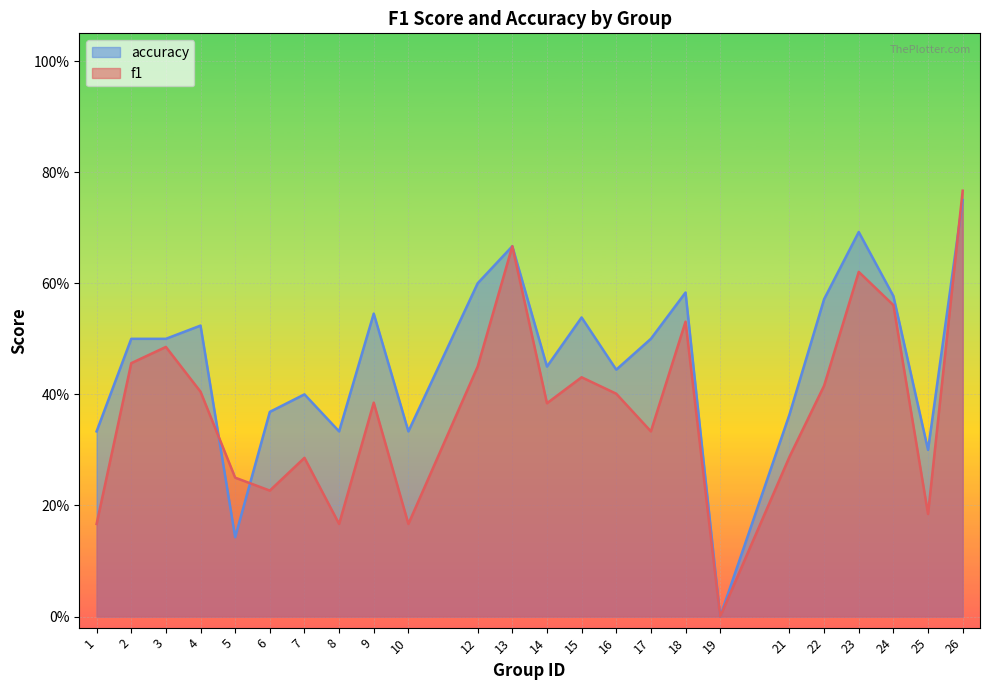

What are all the series names shown in the legend?

accuracy, f1